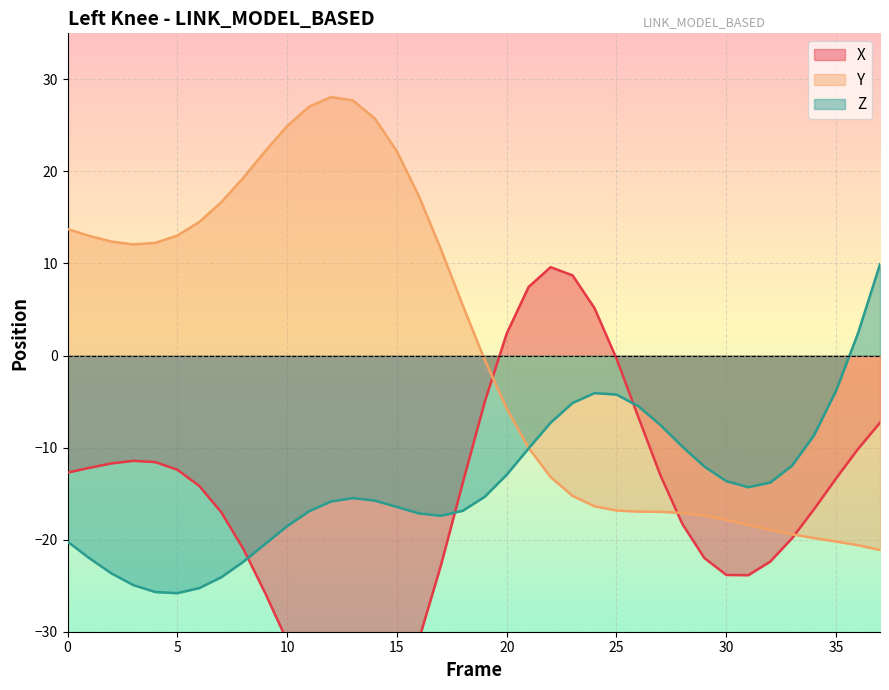

In Y, how many points are higher than both neighbors (excluding endpoints)?

1